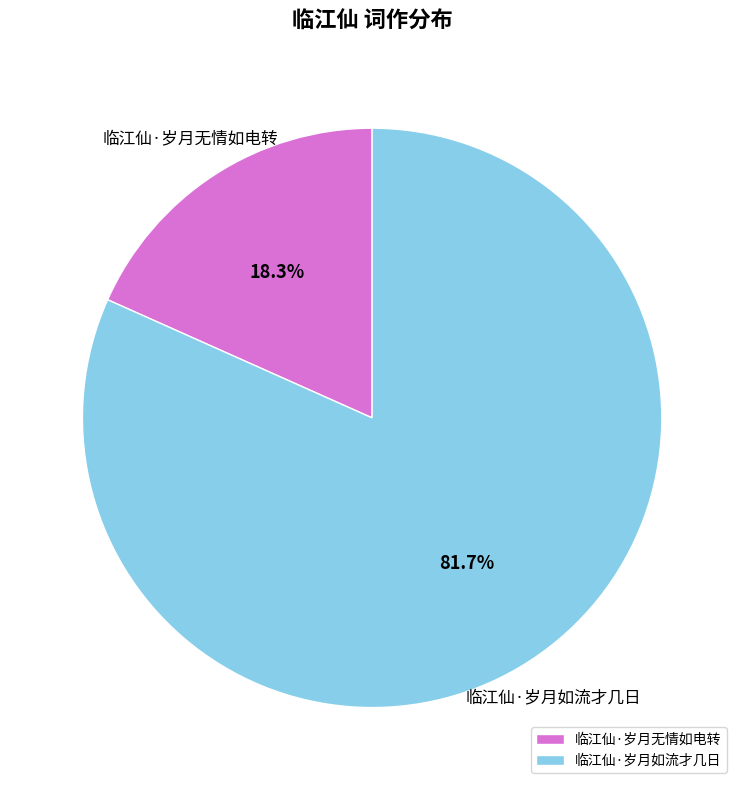

Is it true that 临江仙·岁月无情如电转 is 33% of the pie?

False